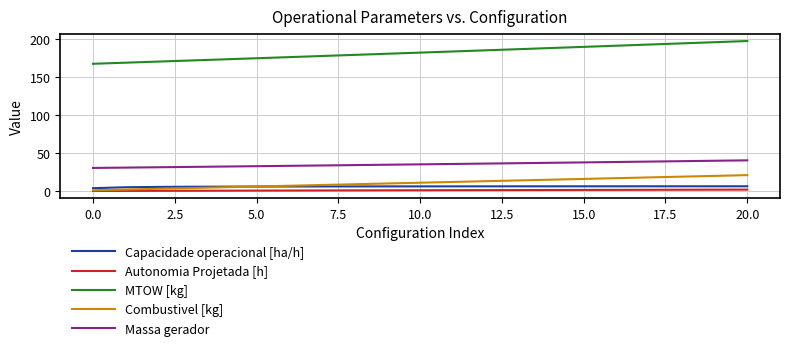

True or false: MTOW [kg] and Capacidade operacional [ha/h] cross at least once.

False